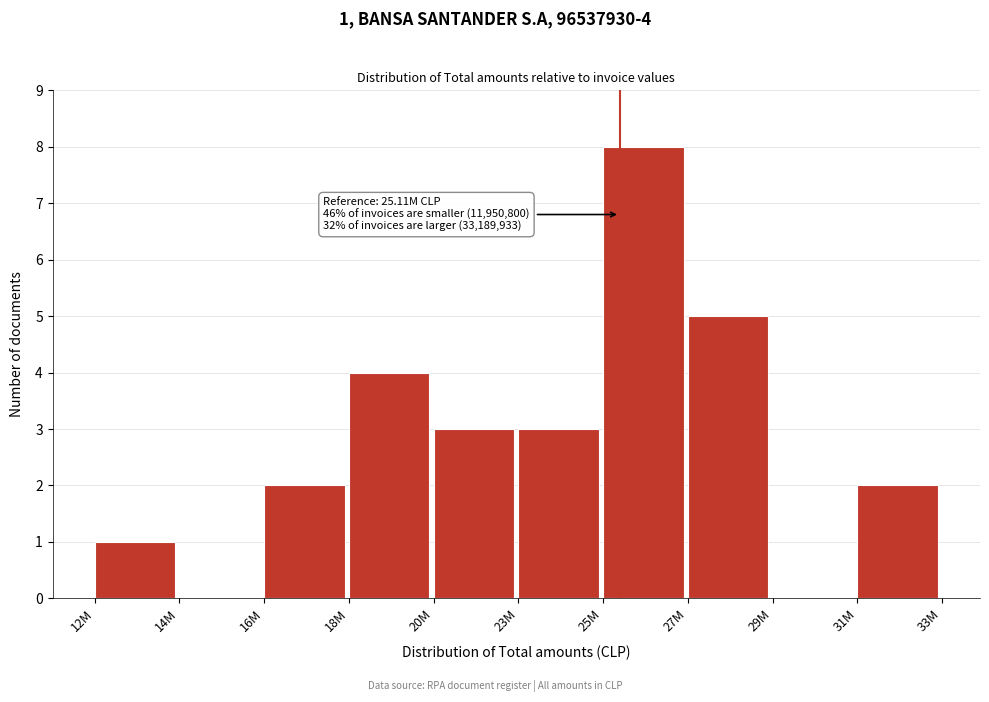

Which label corresponds to the largest value in the chart?

25M